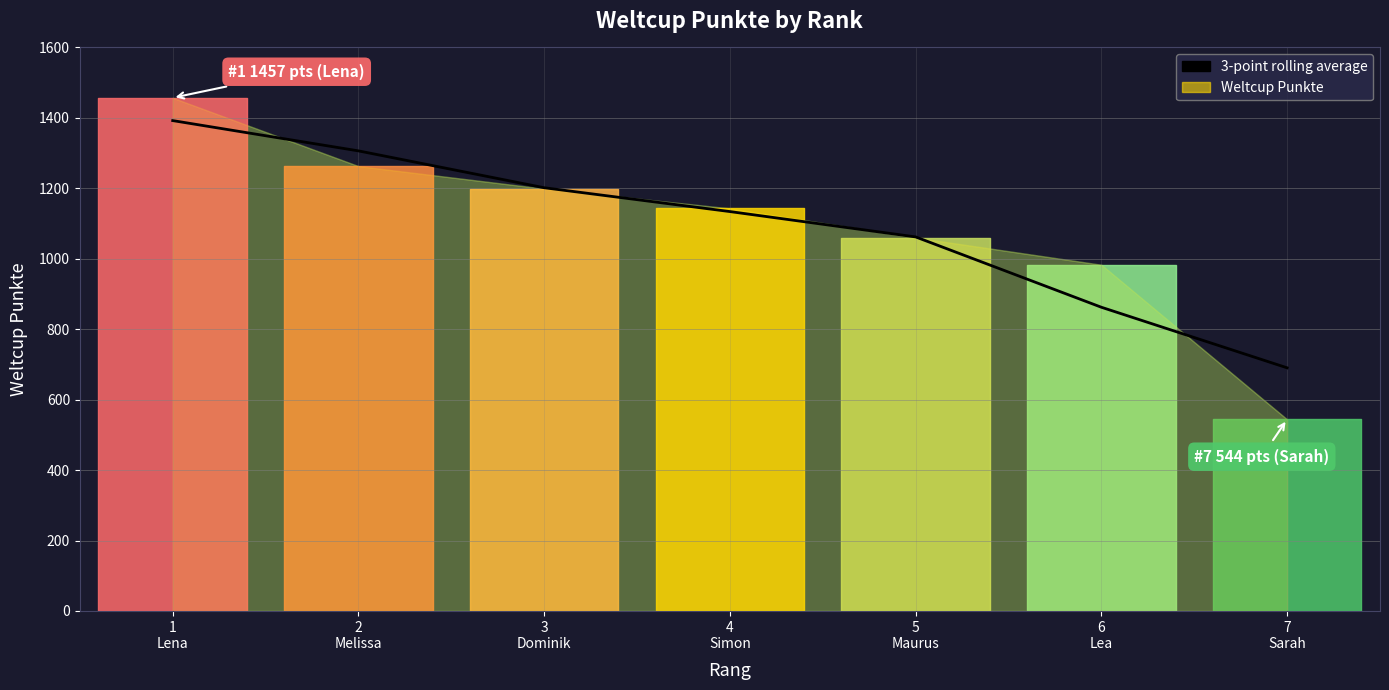

The chart shows a value of 1201.7 at 3
Dominik. True or false?

True